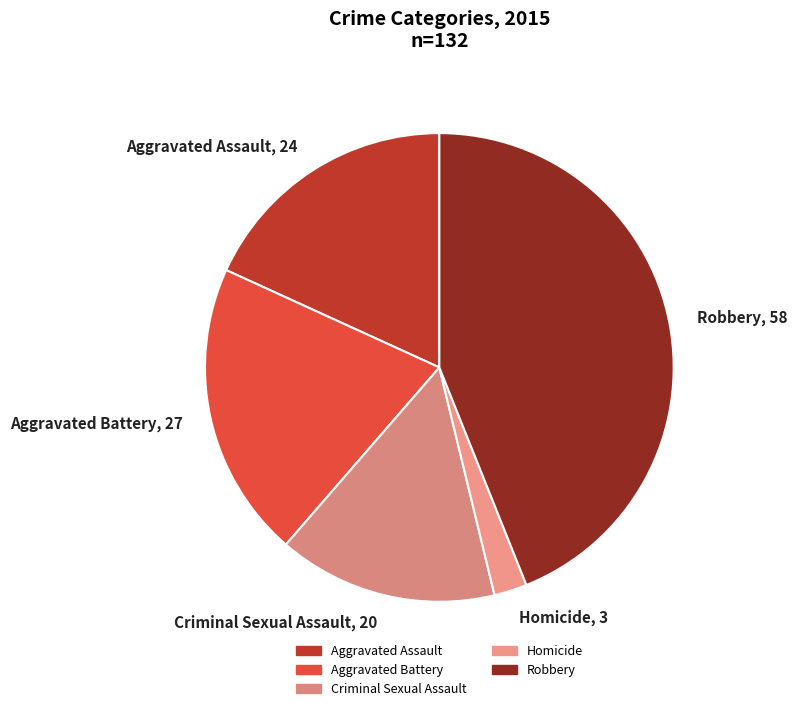

How many slices are in this pie chart?

5